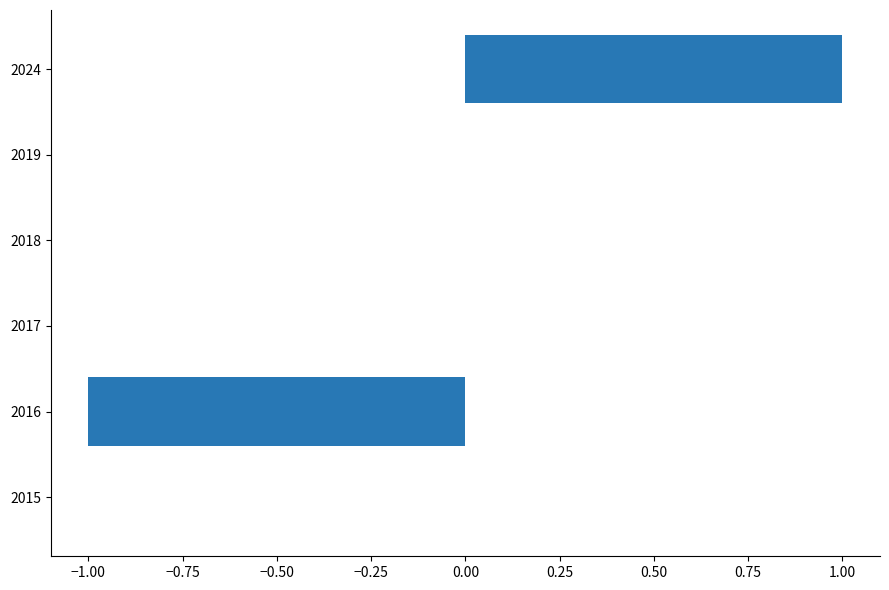

Is it true that the value at 2024 is 1?

True